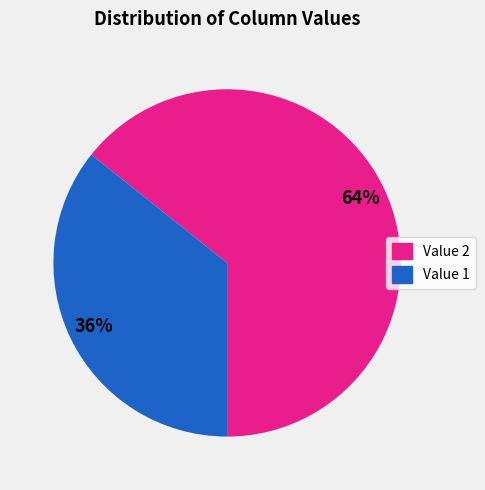

To the nearest percent, what is the average slice percentage?

50%